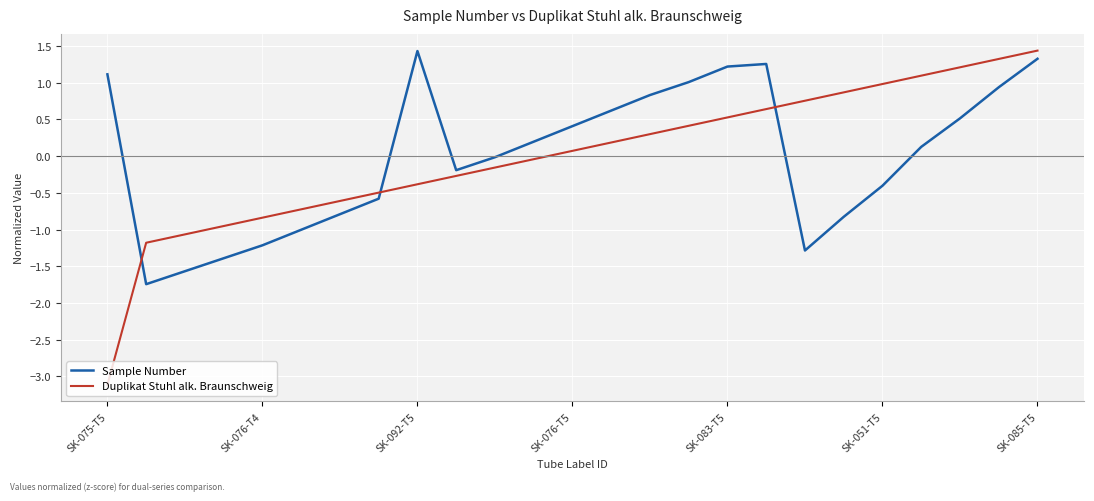

Which series ends up on top after the final intersection of Sample Number and Duplikat Stuhl alk. Braunschweig?

Duplikat Stuhl alk. Braunschweig